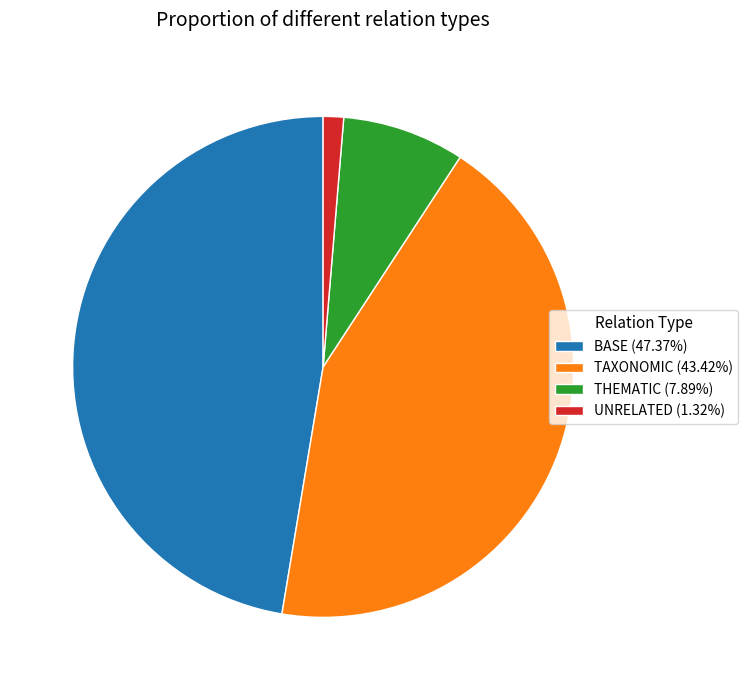

Is there a majority slice in this chart?

No